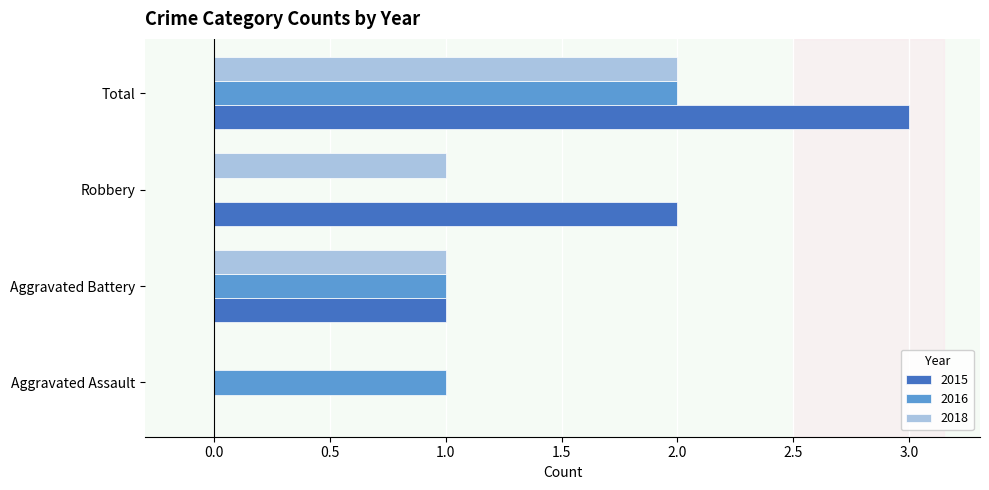

Between Aggravated Assault and Total, which series saw the biggest shift?

2015